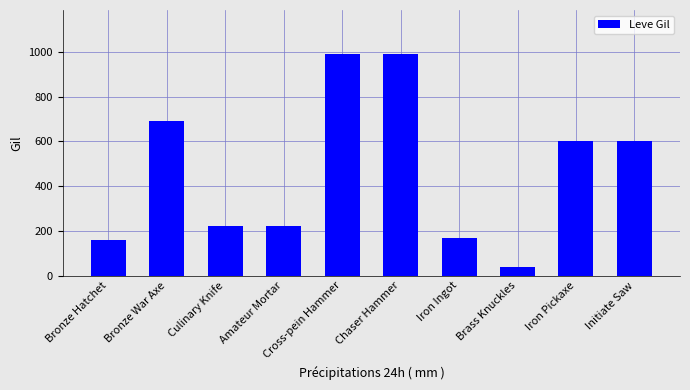

The chart shows a value of 331 at Culinary Knife. True or false?

False